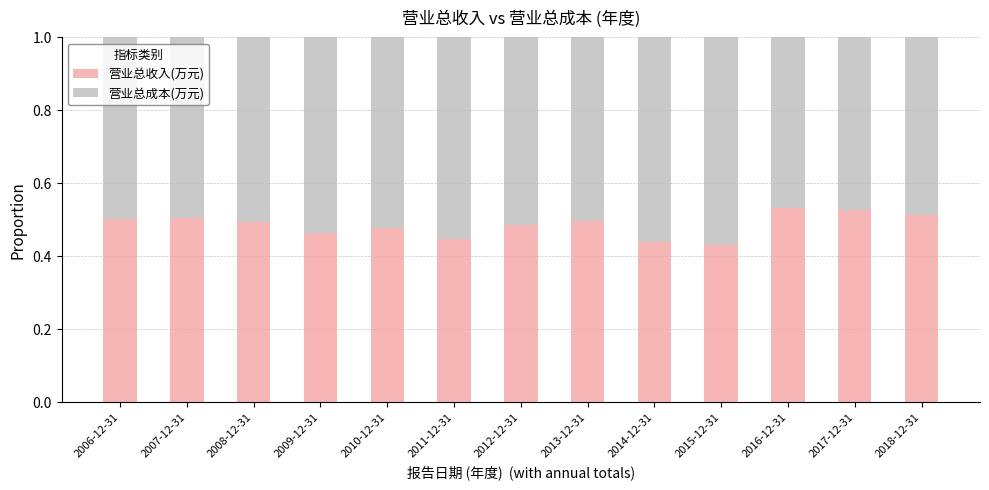

The value of 营业总收入(万元) at 2018-12-31 is 0.8. True or false?

False